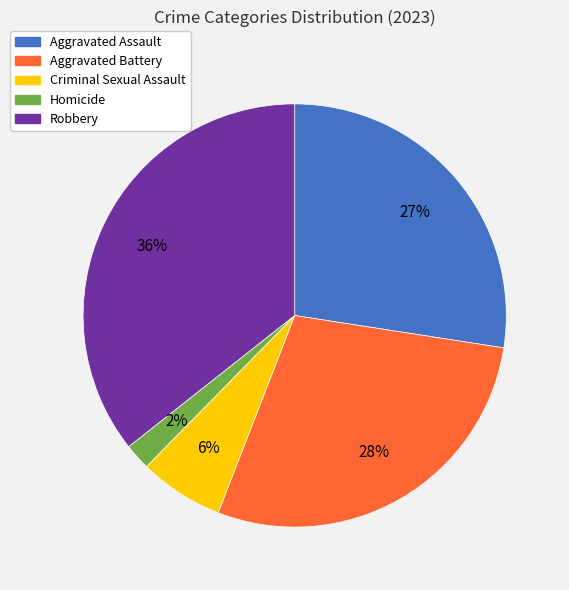

To the nearest percent, what is the difference between the largest and smallest slice percentages?

34%